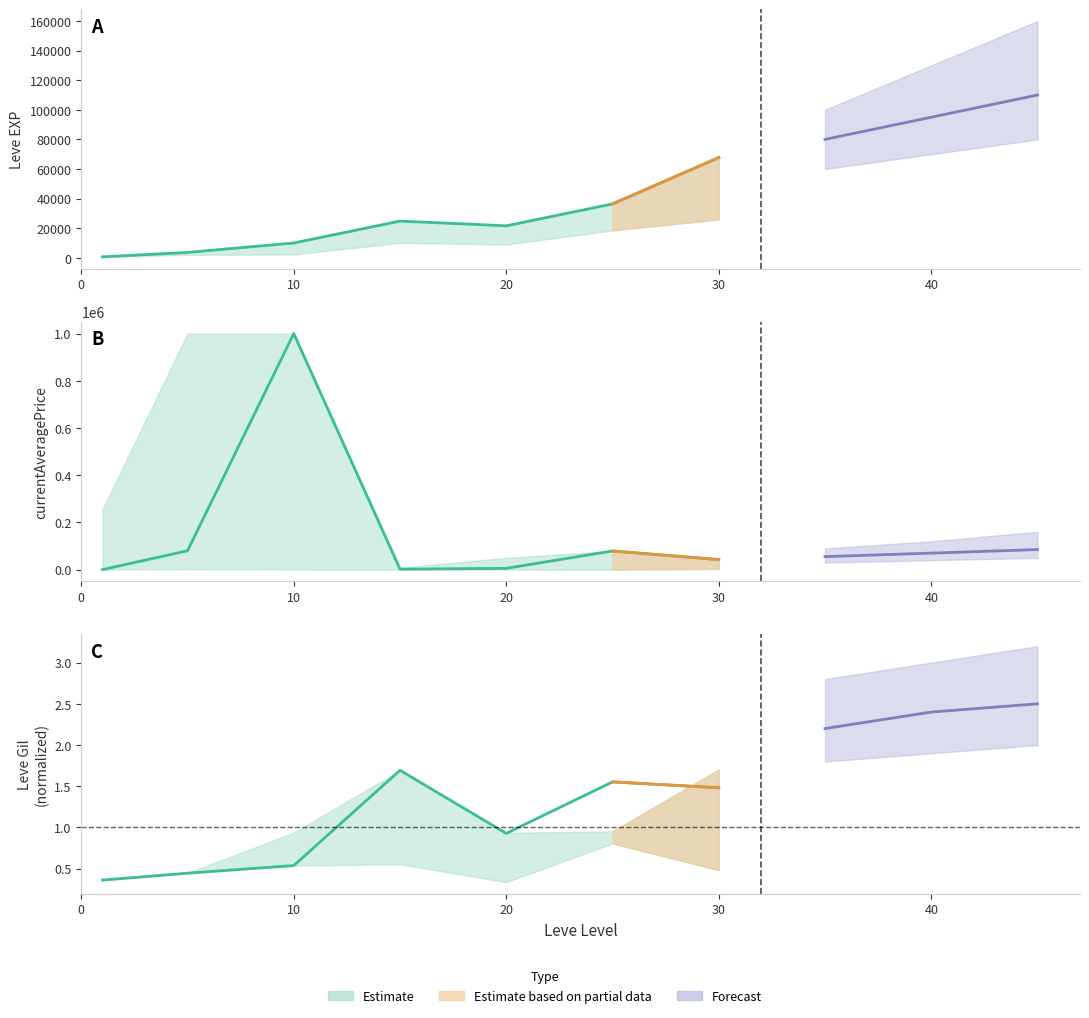

What is the maximum value shown in the chart?

1000000.0